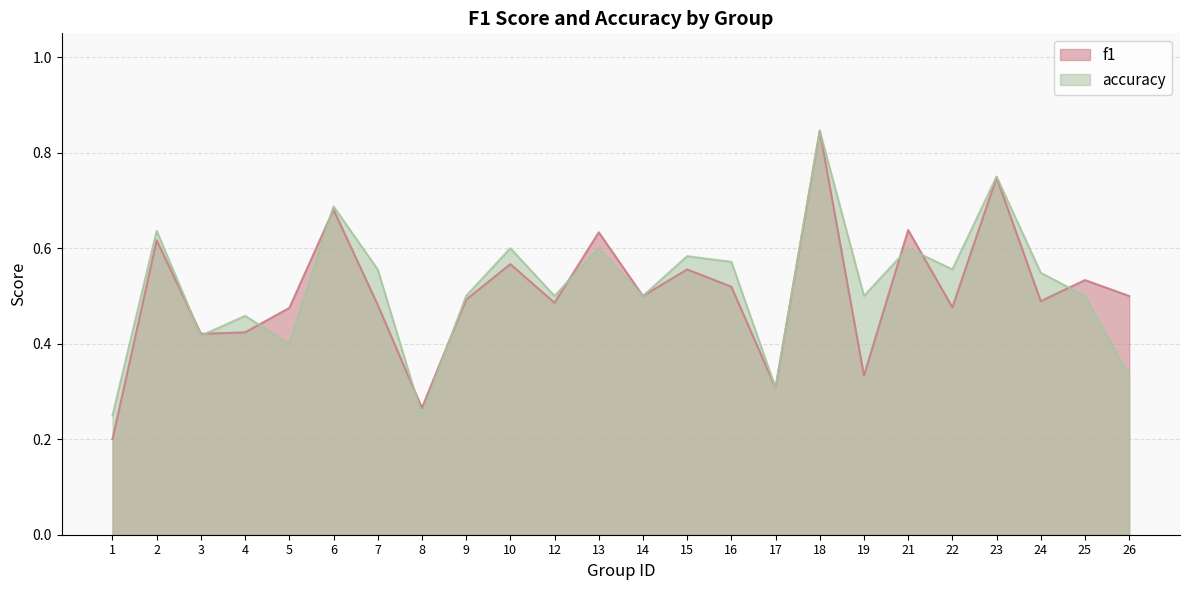

Between 8 and 23, which series saw the biggest shift?

accuracy